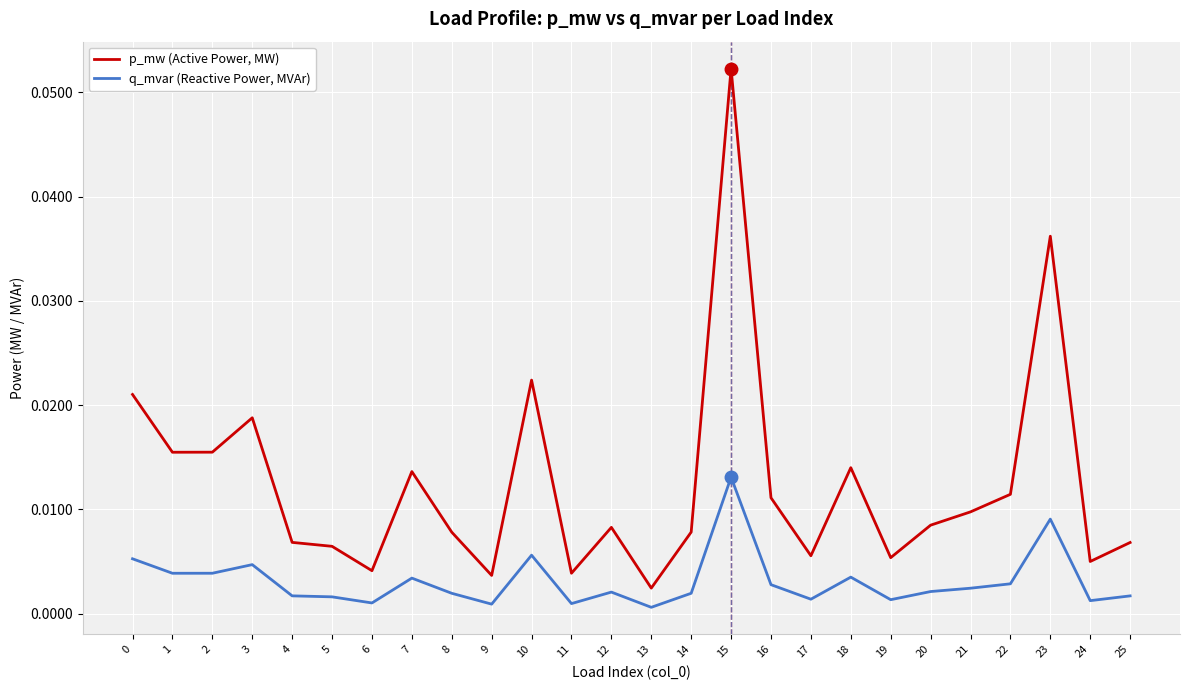

True or false: q_mvar (Reactive Power, MVAr) and p_mw (Active Power, MW) intersect in this chart.

False